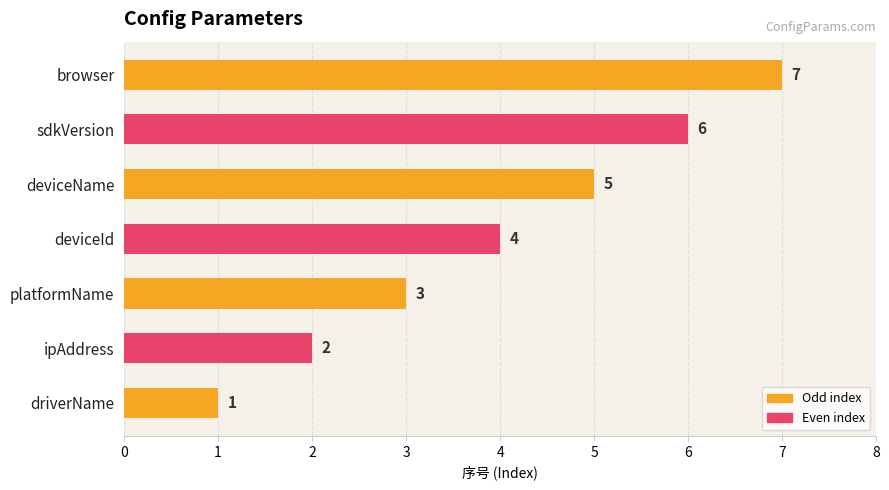

What is the smallest value displayed?

1